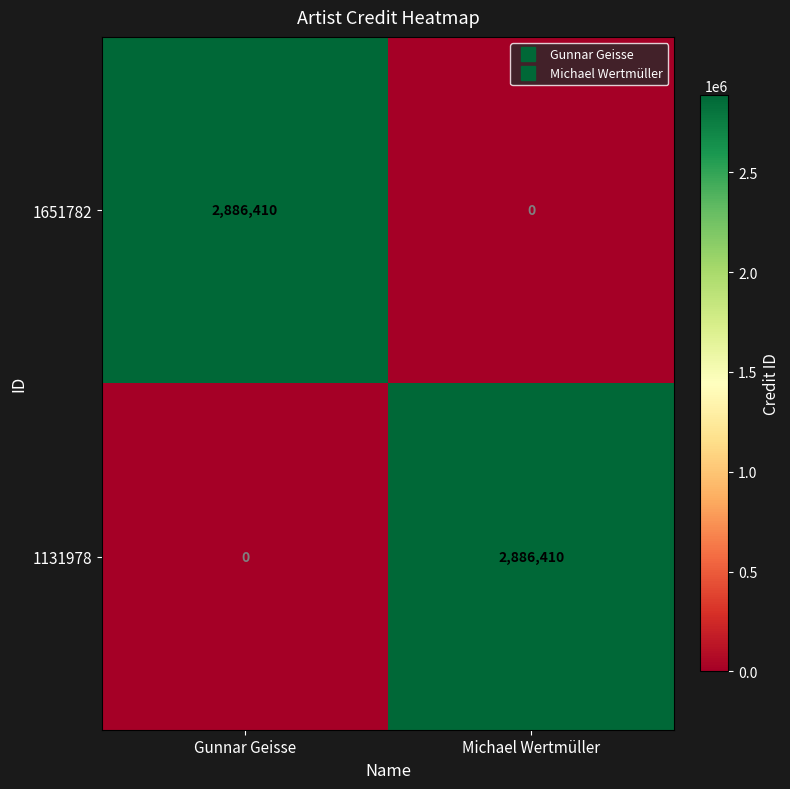

What is the sum of all 1651782 values?

2886410